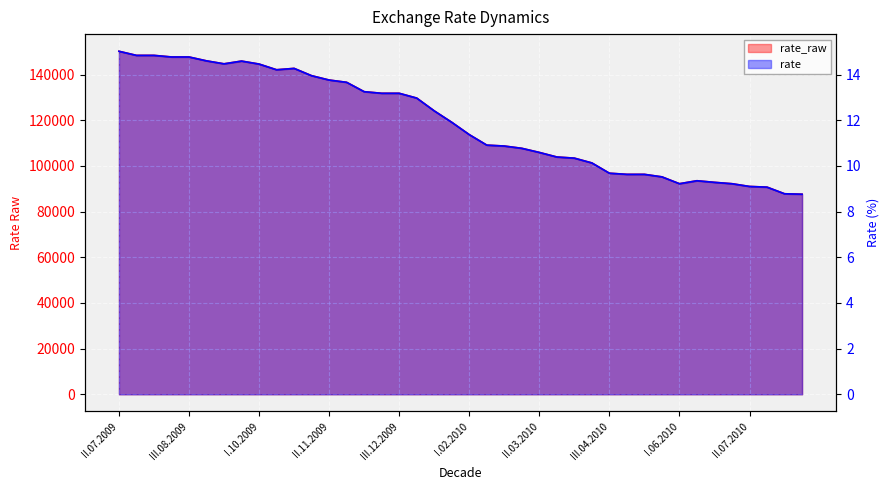

How many categories are shown in the chart?

40